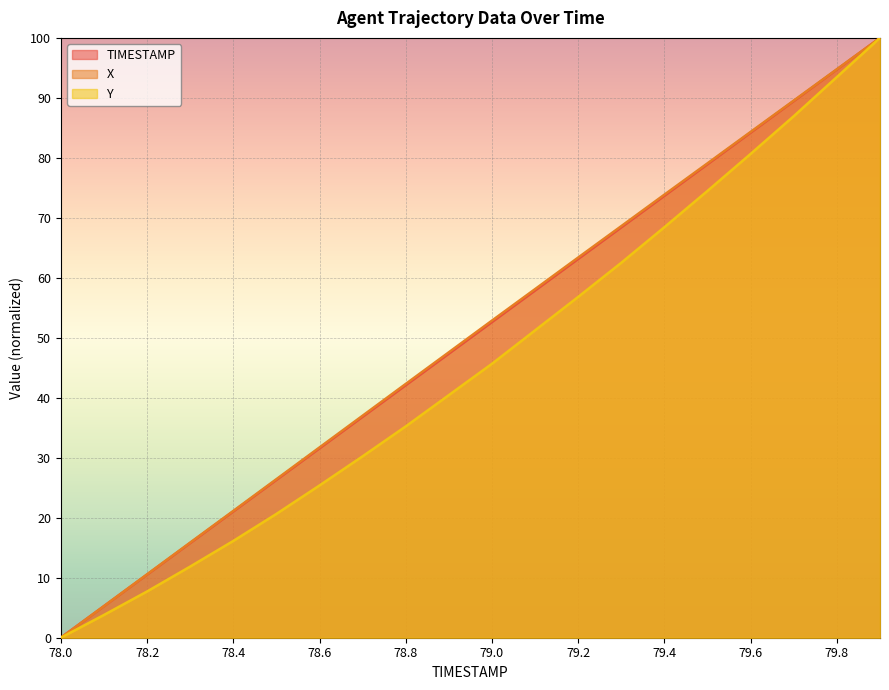

What is the greatest value displayed?

100.0